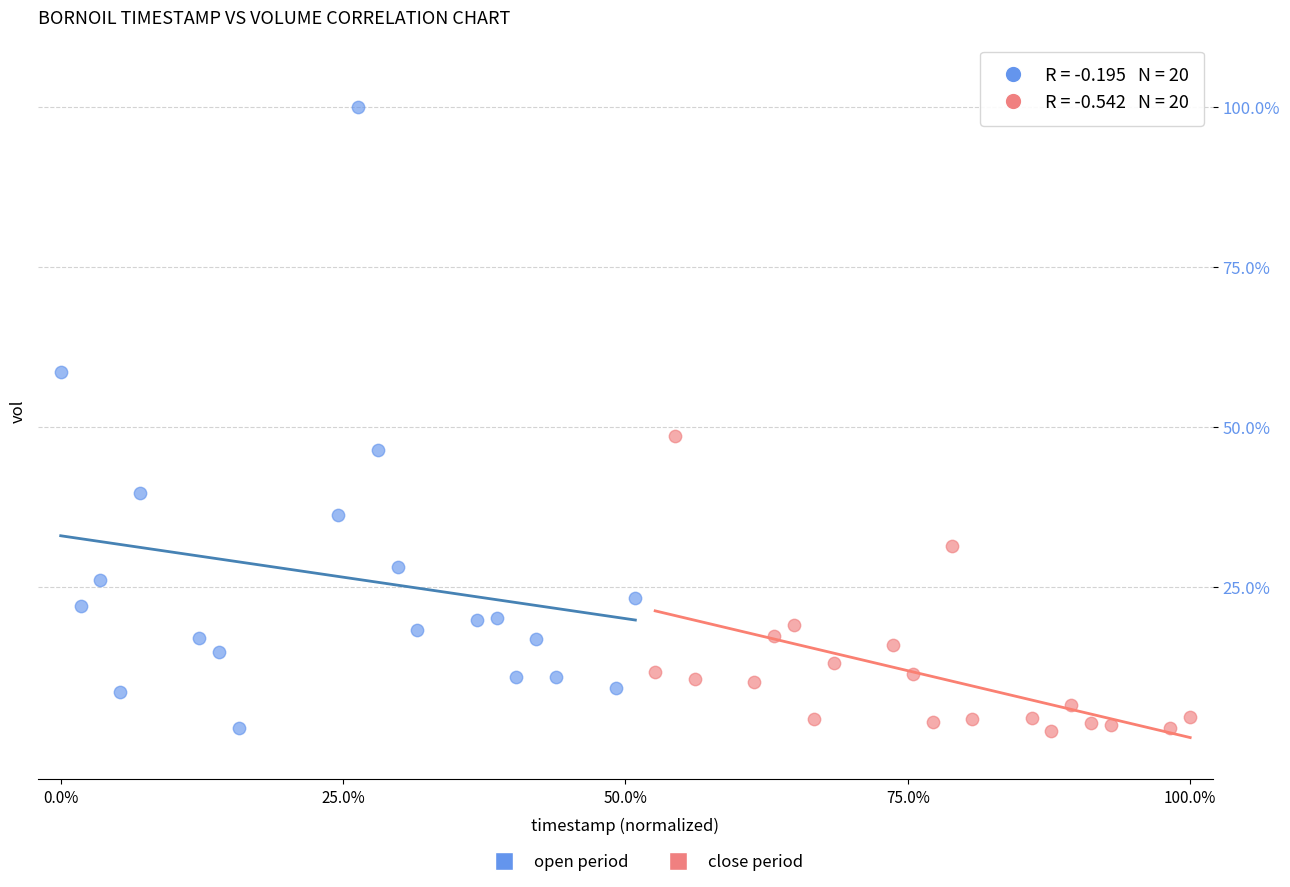

Which series contains the highest Y value?

open period